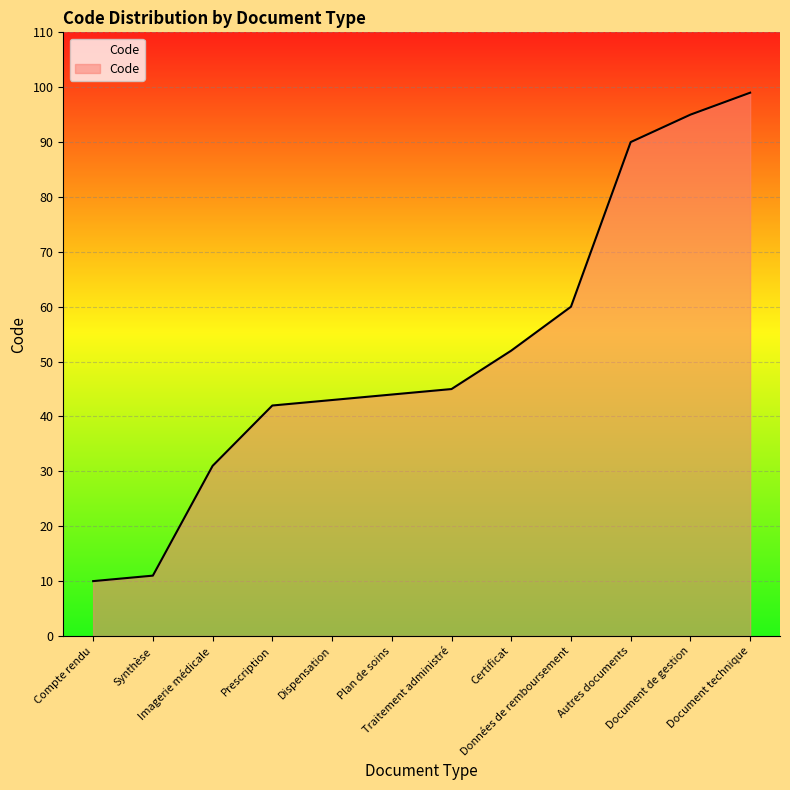

What is the smallest value displayed?

10